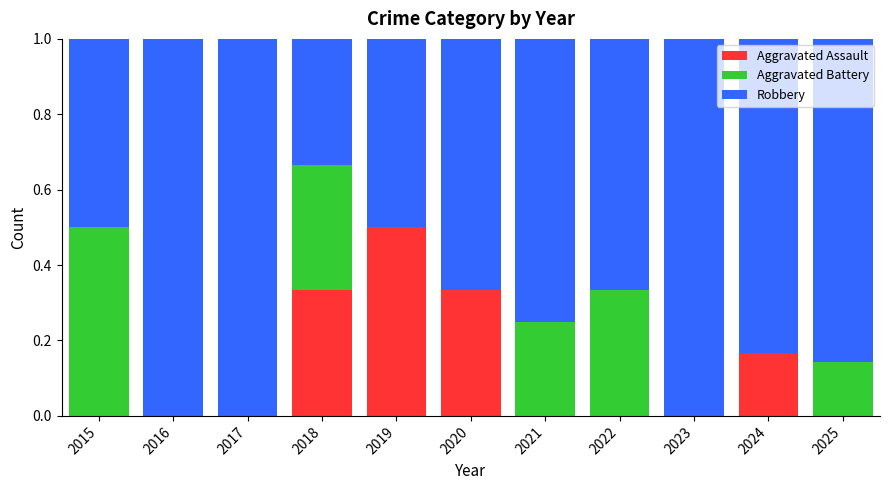

What is the total value across all series at 2016?

1.0